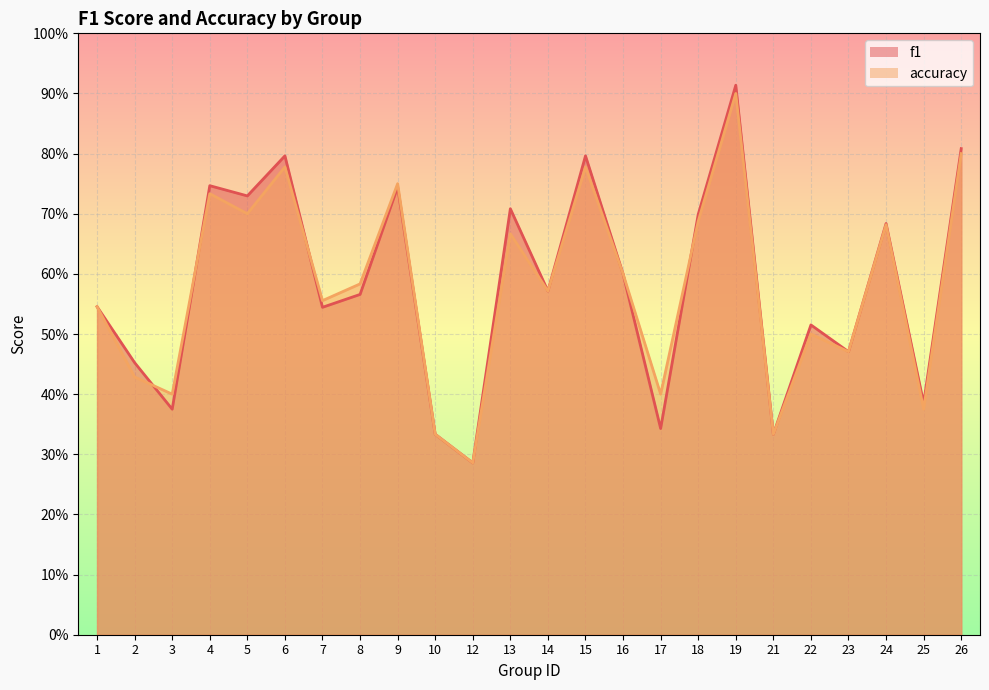

Where is the first local minimum for accuracy?

3